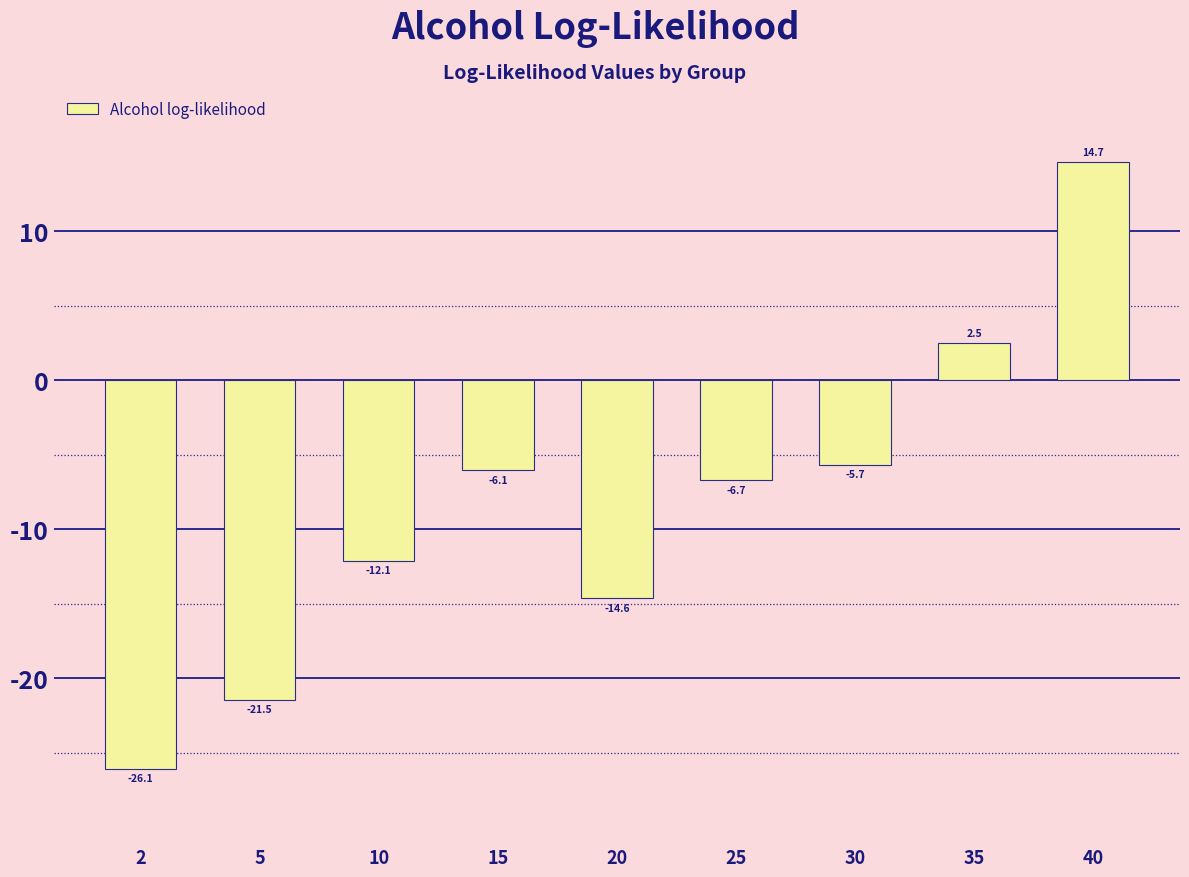

At which category does the chart reach its minimum across all series?

2